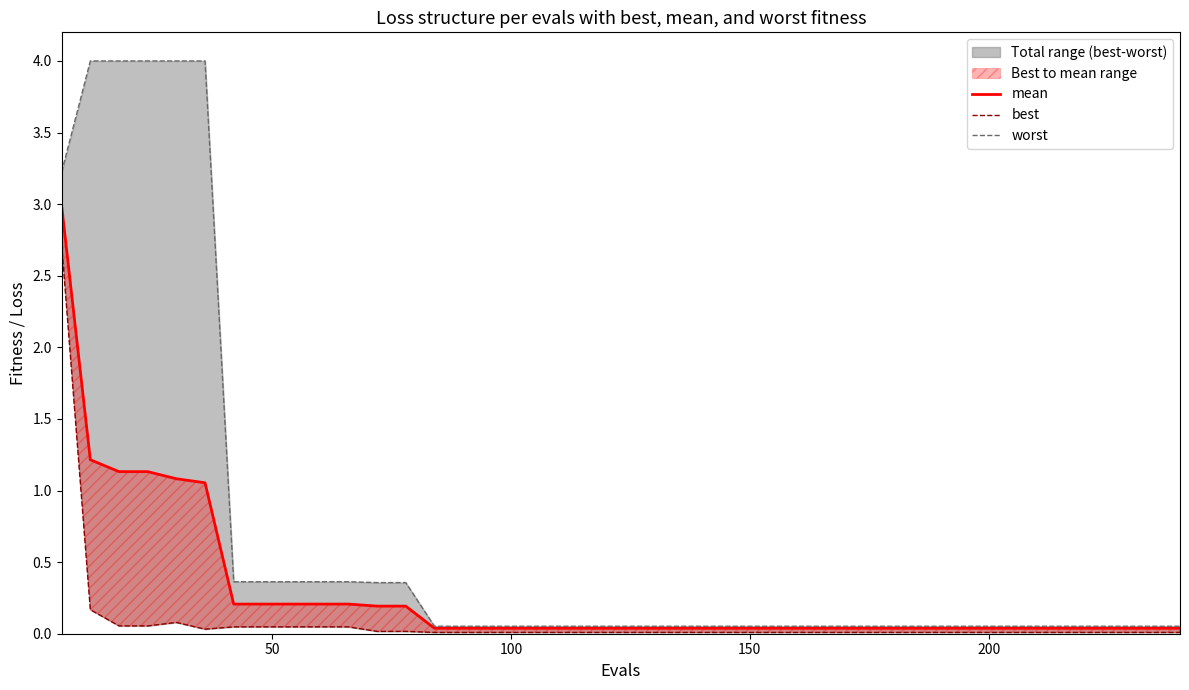

What is the average value of the worst series?

0.7